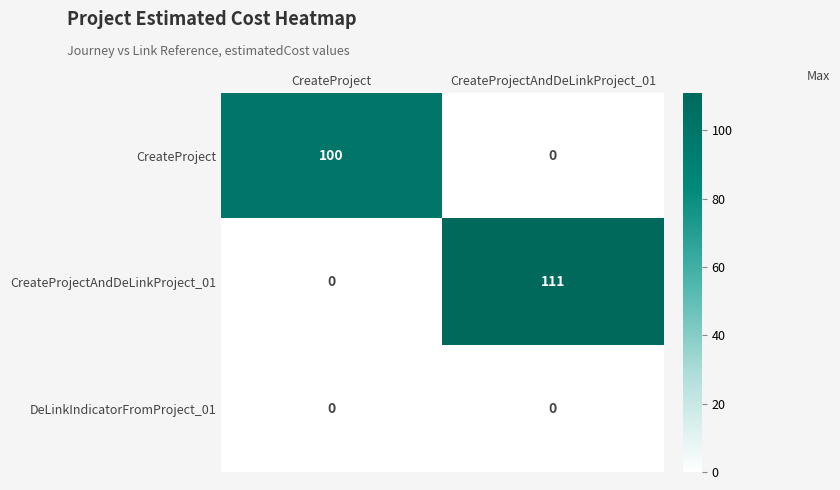

Between CreateProject and CreateProjectAndDeLinkProject_01, which series saw the biggest shift?

CreateProjectAndDeLinkProject_01